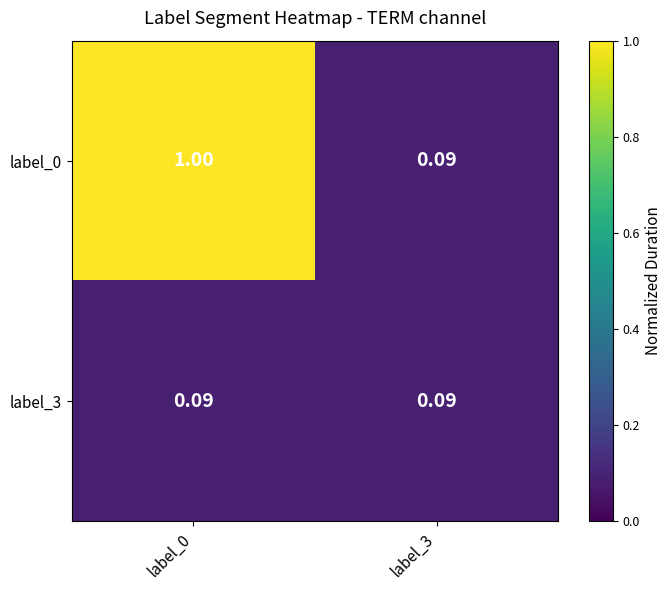

Which series changed the most between label_0 and label_3?

label_0